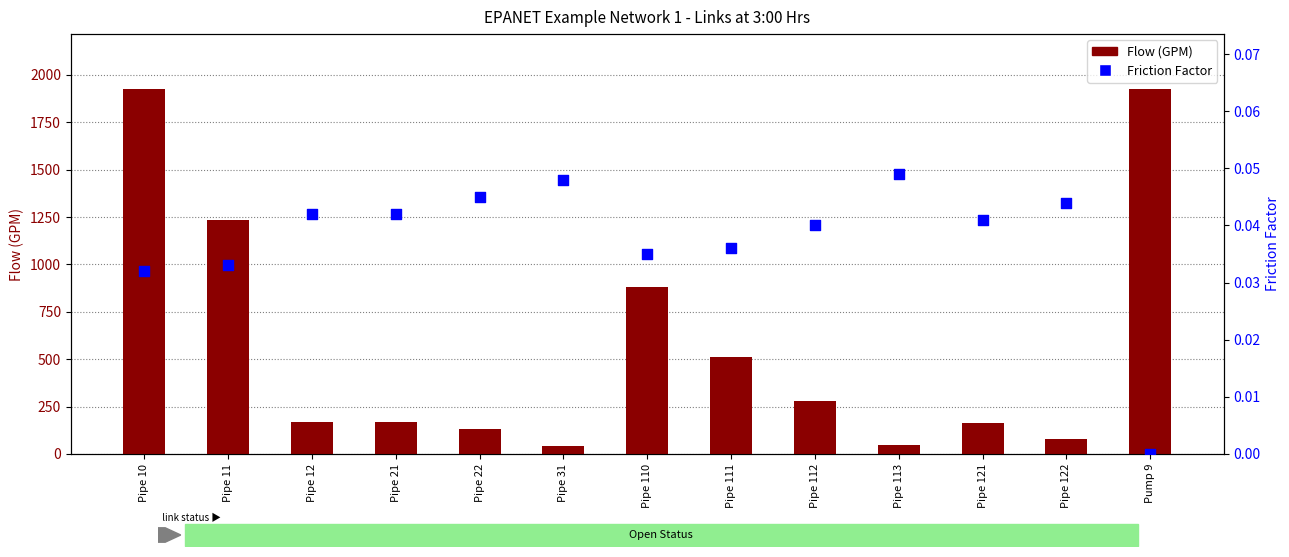

Which series has the largest total across all categories?

Flow (GPM)